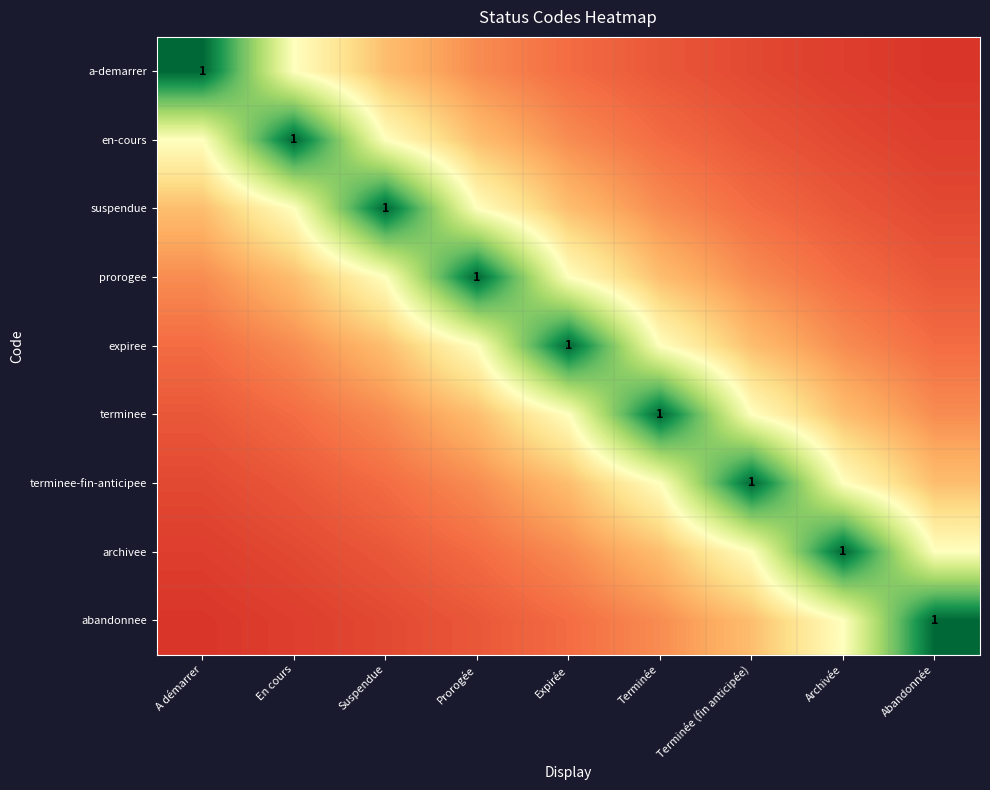

At how many categories does at least one series exceed 0?

9